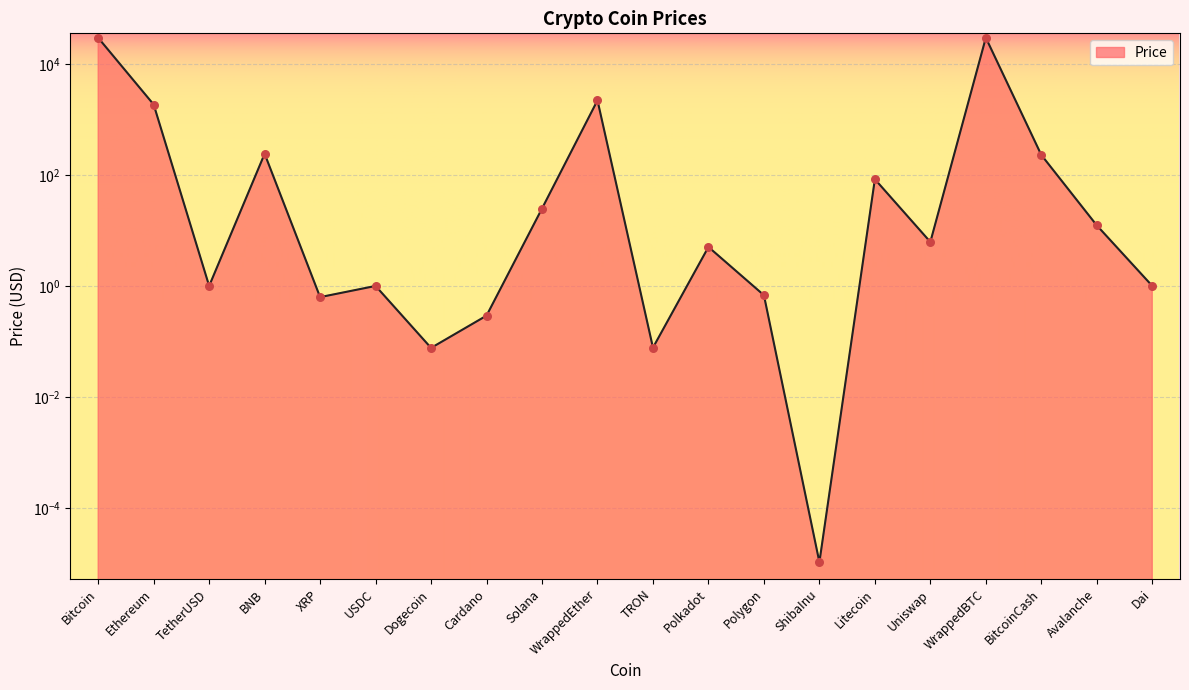

What is the change in value from XRP to Avalanche?

+11.7